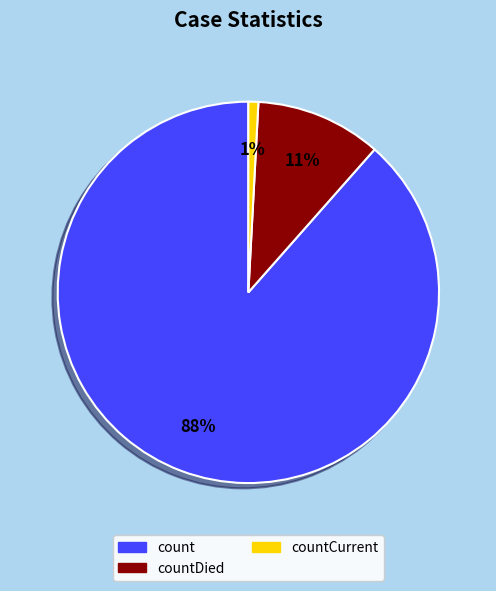

To the nearest percent, what is the average slice percentage?

33%